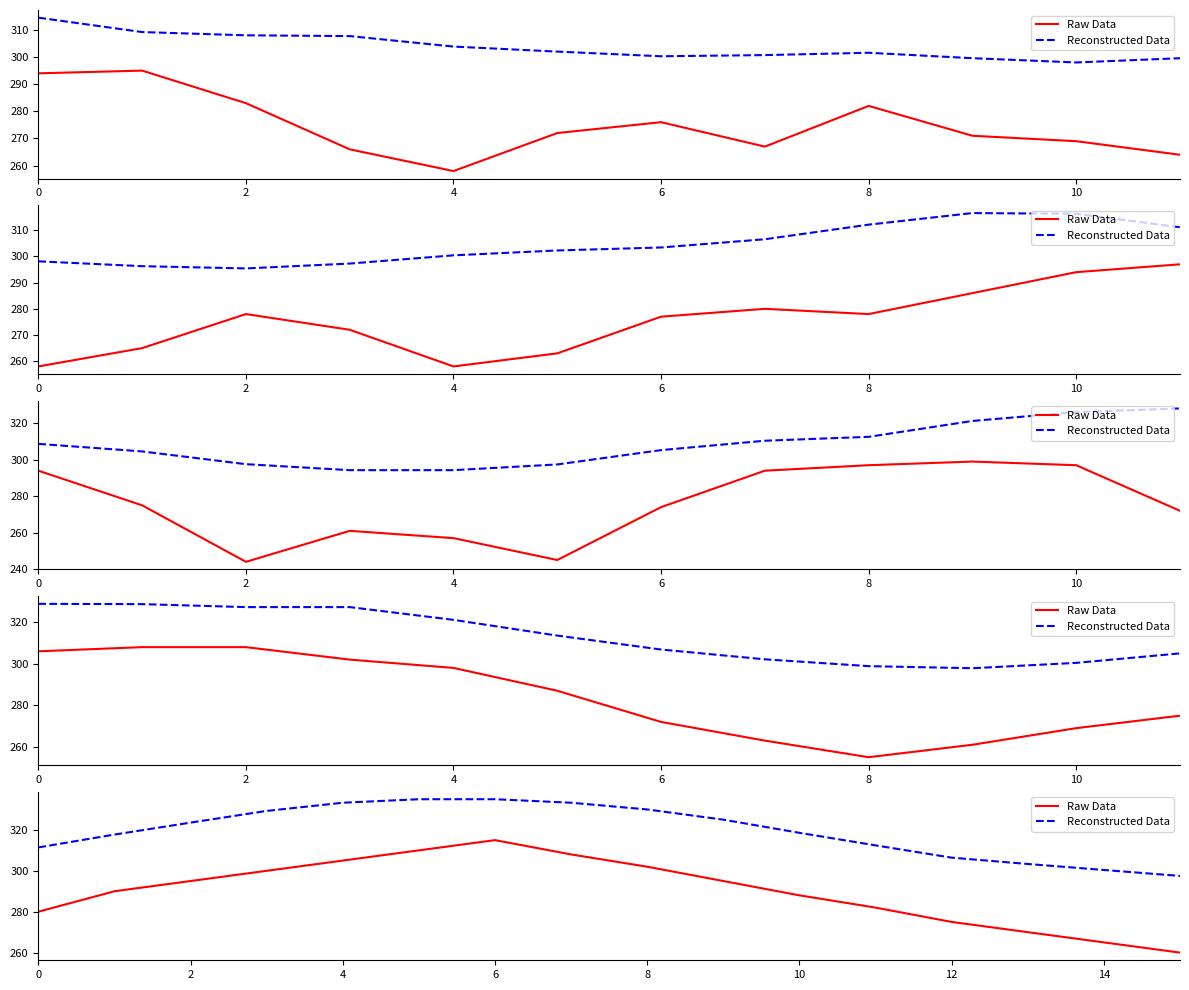

At which label does Raw Data first exceed 295?

6